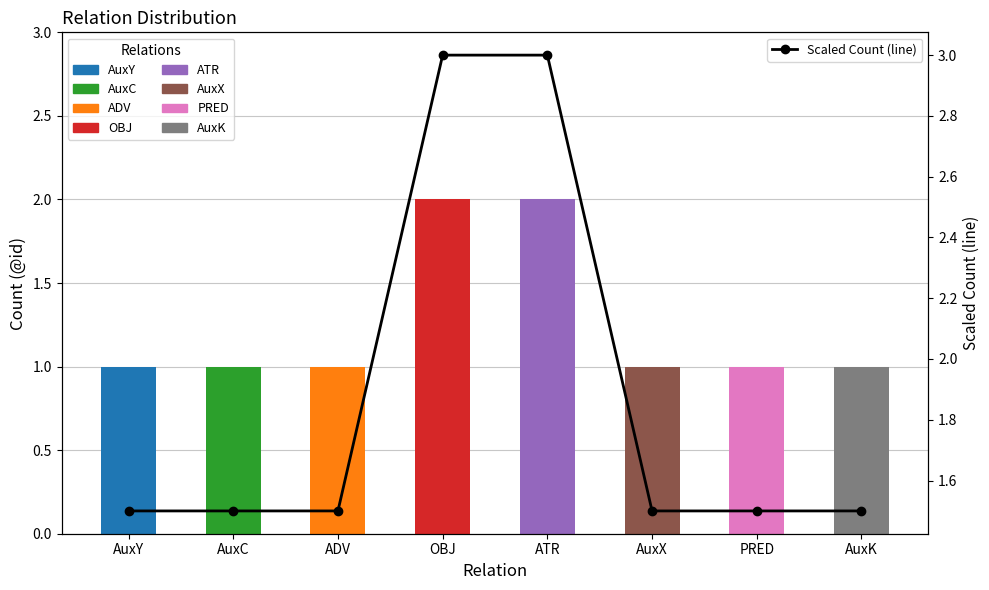

Which has a higher value, AuxC or ADV?

AuxC